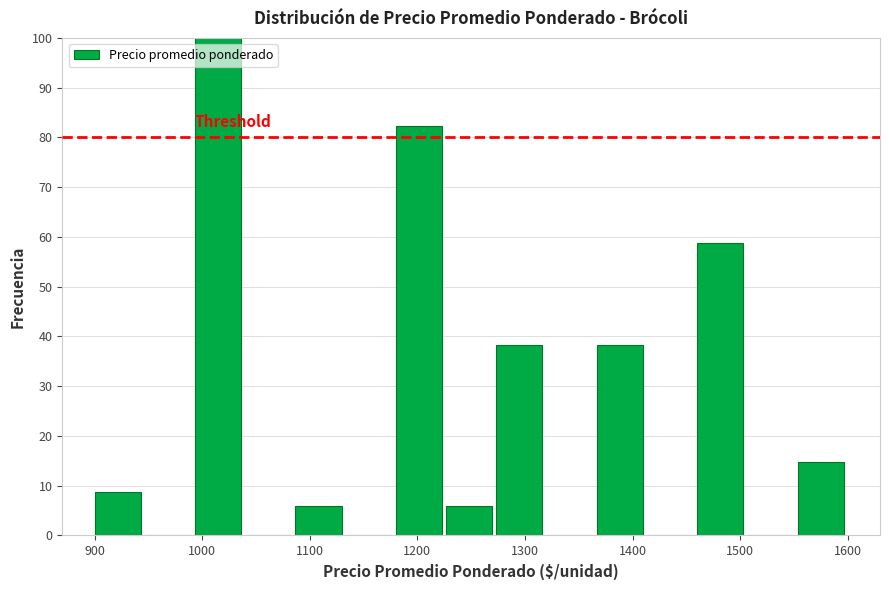

Reading left to right, transcribe this chart: for each bar, give the range it covers on the x-axis and its height. Neither the bar edges nor the heights are printed on the chart, so give them approximately, as read against the axes.

900 to 950: 9
950 to 990: 0
990 to 1040: 100
1040 to 1090: 0
1090 to 1130: 6
1130 to 1180: 0
1180 to 1230: 82
1230 to 1270: 6
1270 to 1320: 38
1320 to 1370: 0
1370 to 1410: 38
1410 to 1460: 0
1460 to 1510: 59
1510 to 1550: 0
1550 to 1600: 15